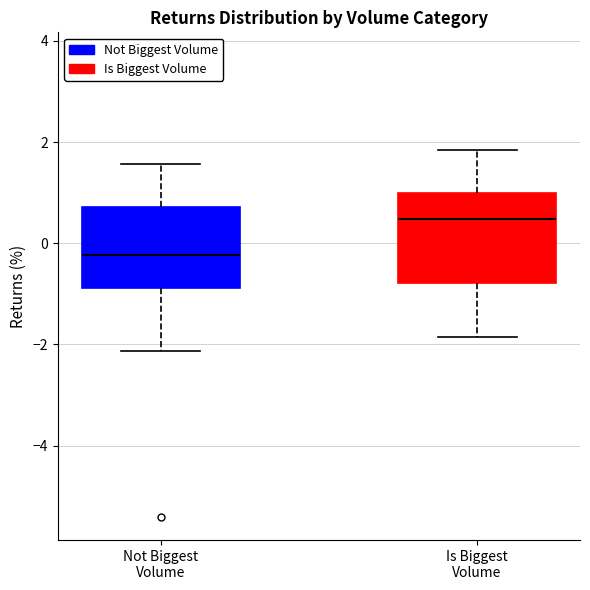

Where does the median line of the box for Not Biggest Volume sit on the y-axis? The values are not printed on the chart, so give them approximately, as read against the axis.

-0.2